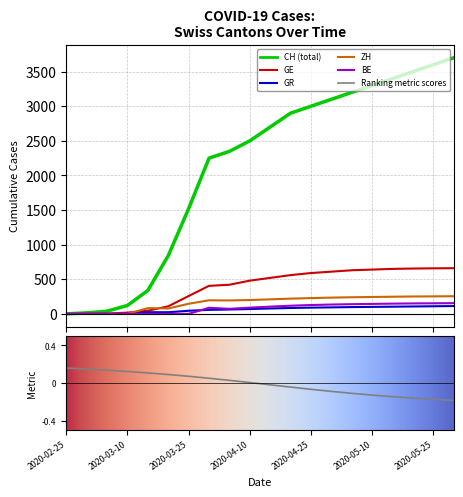

Is it true that CH equals 0 at 2020-02-25?

True